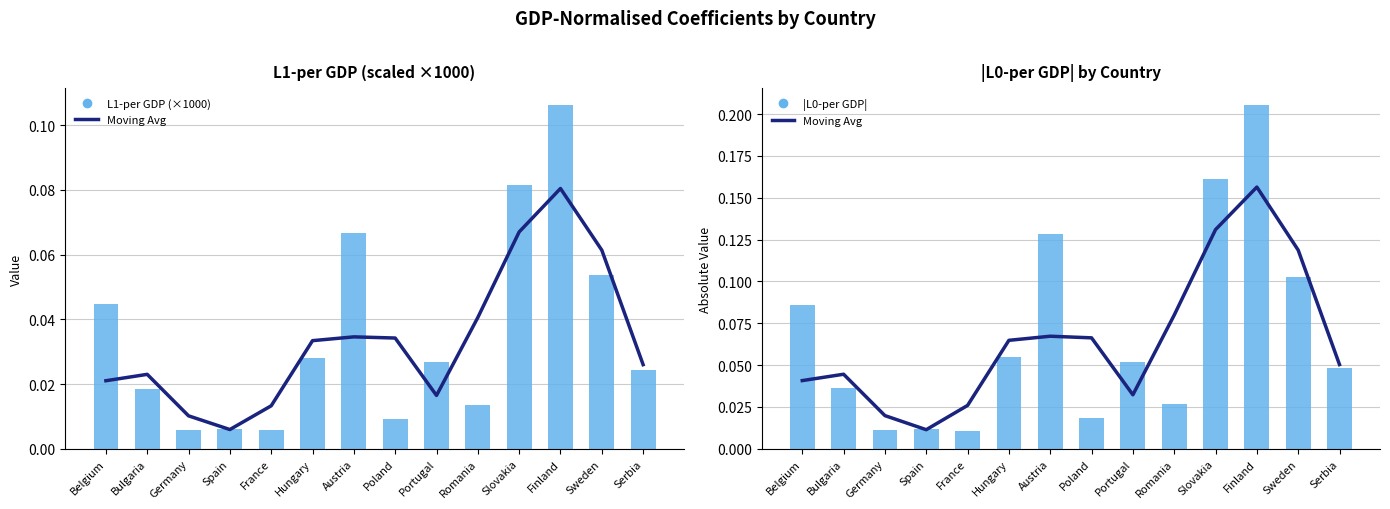

How many categories are shown in the chart?

14